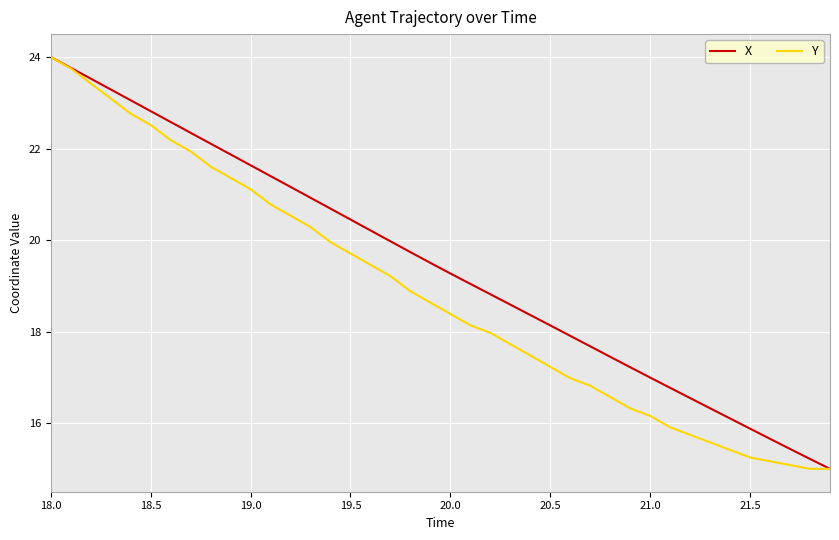

What is the maximum value shown in the chart?

24.0